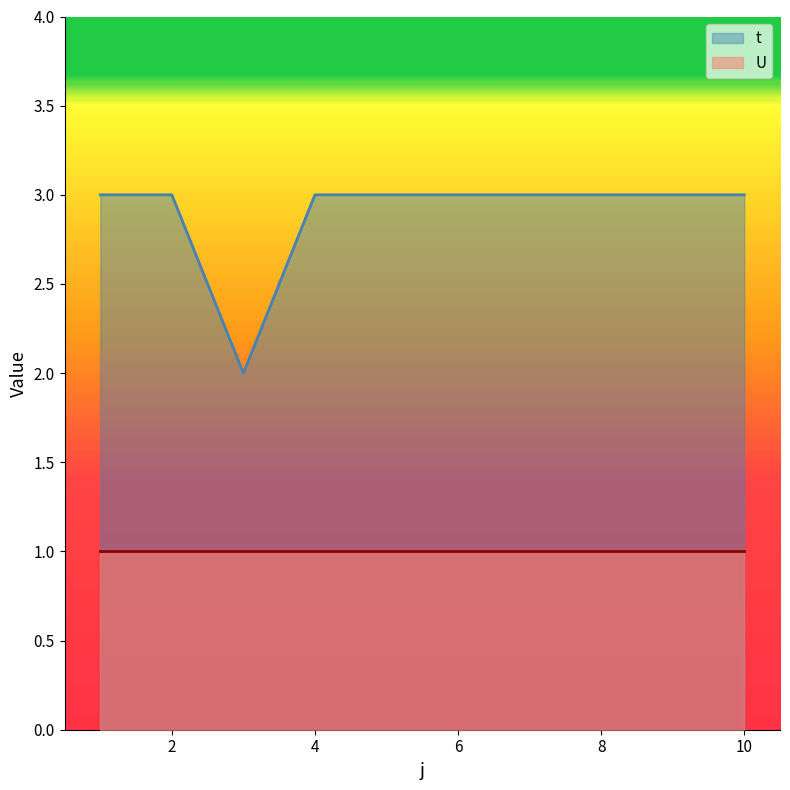

True or false: there are more than 2 points higher than both neighbors.

False